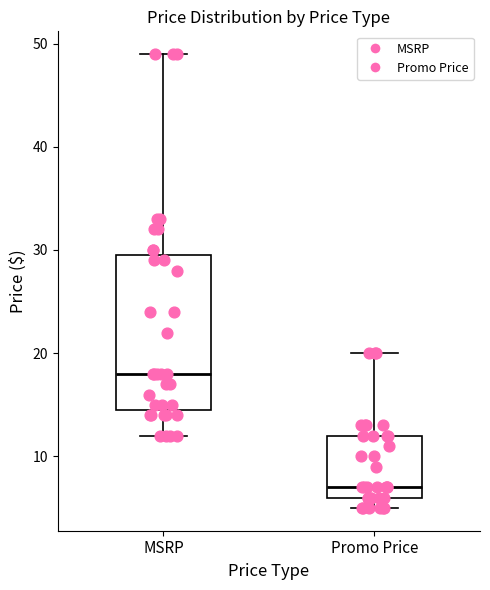

Reading left to right, read every box against the y-axis: the position of its median line, the range the box covers, and the ends of its whiskers. The values are not printed on the chart, so give them approximately, as read against the axis.

MSRP: median 18, box 14 to 29, whiskers 12 to 49
Promo Price: median 7, box 6 to 12, whiskers 5 to 20